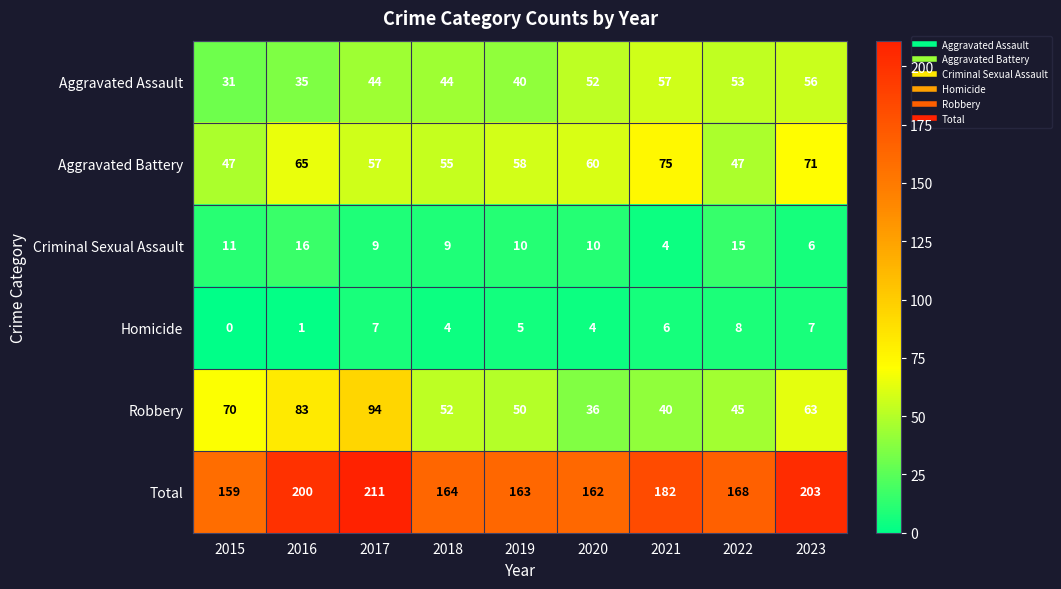

At 2016, list the series in order from smallest to largest.

Homicide, Criminal Sexual Assault, Aggravated Assault, Aggravated Battery, Robbery, Total